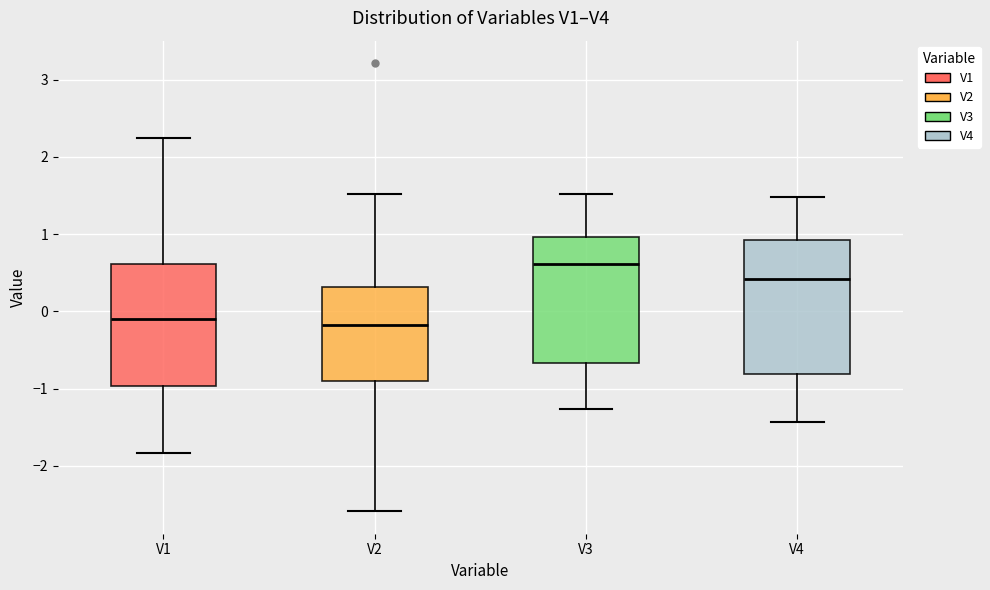

Where is the upper edge of the box for V1 on the y-axis? The values are not printed on the chart, so give them approximately, as read against the axis.

0.6